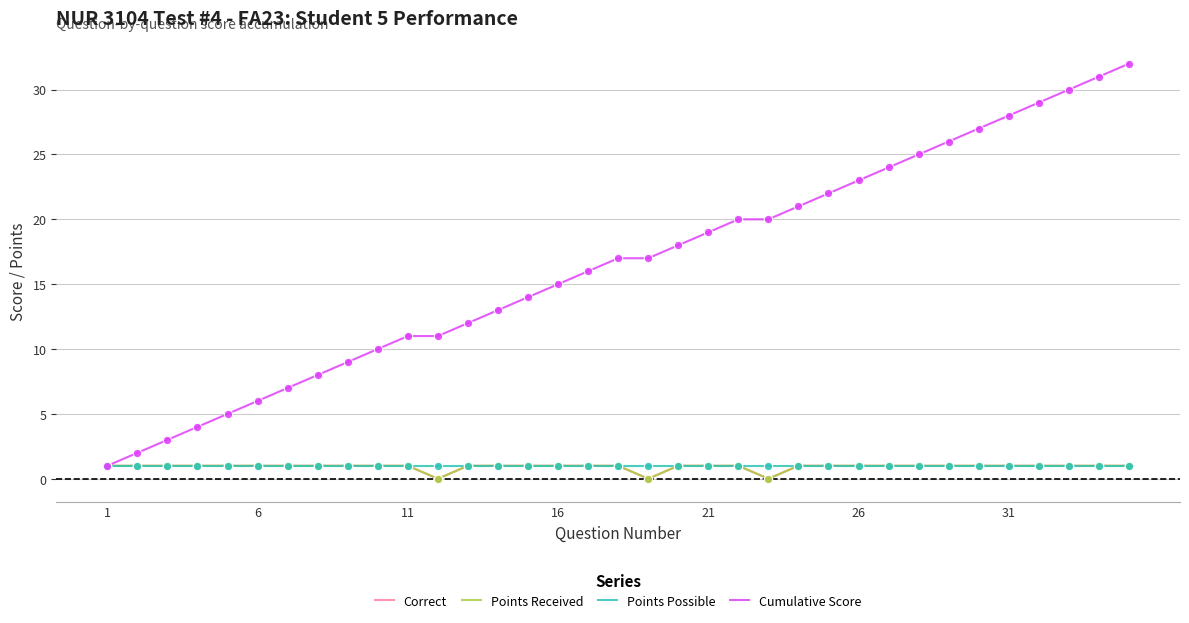

Does the chart display data point markers on the line(s)?

No